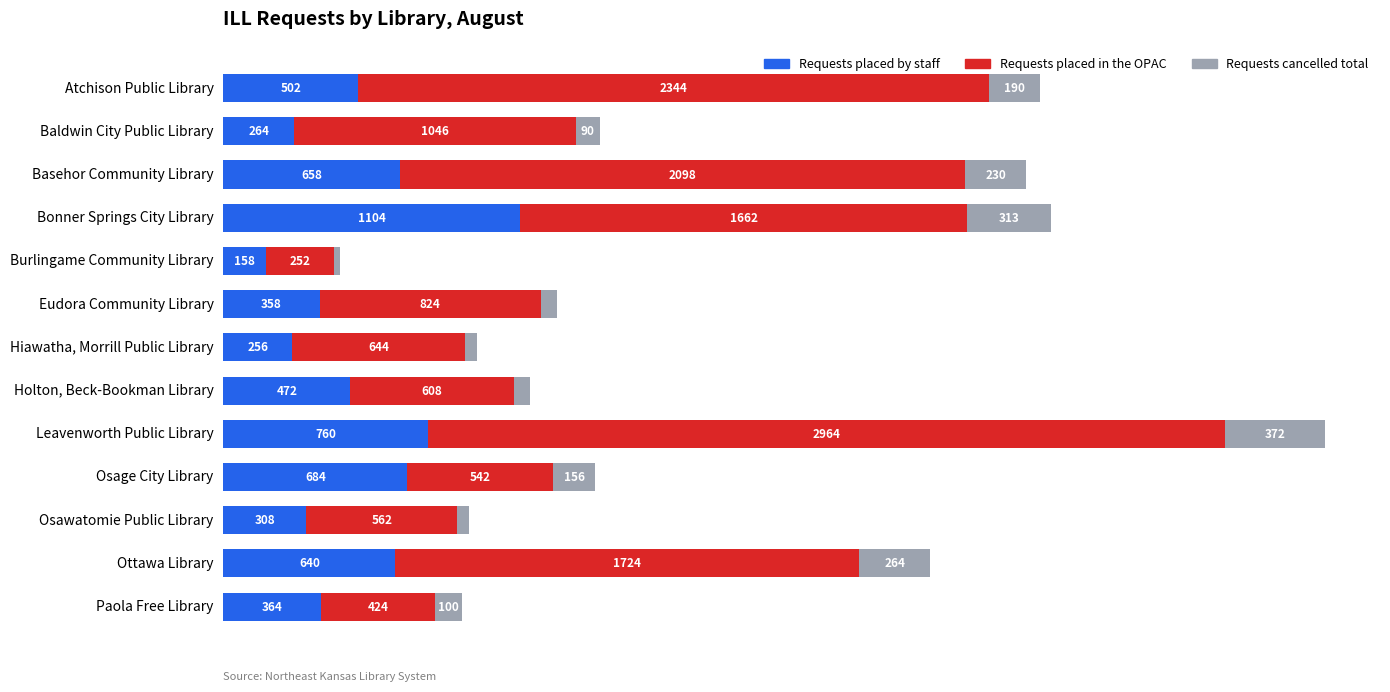

Which category has the highest value in the Requests placed by staff series?

Bonner Springs City Library